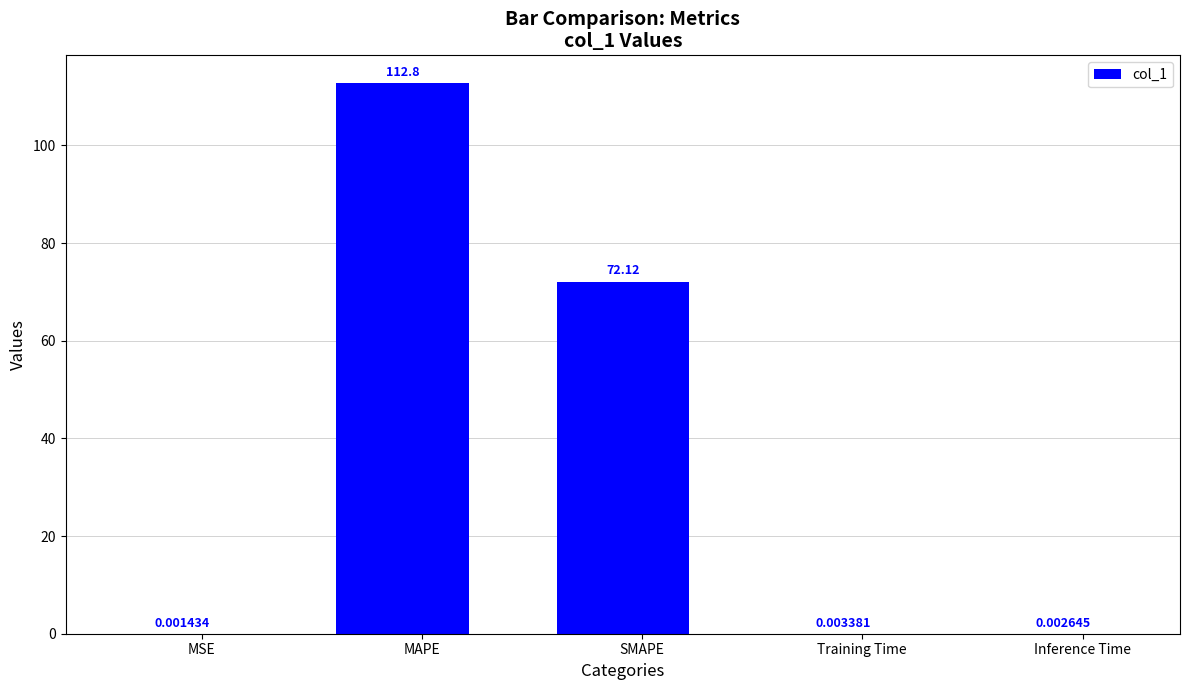

Where is the data nearest to the value 56?

SMAPE